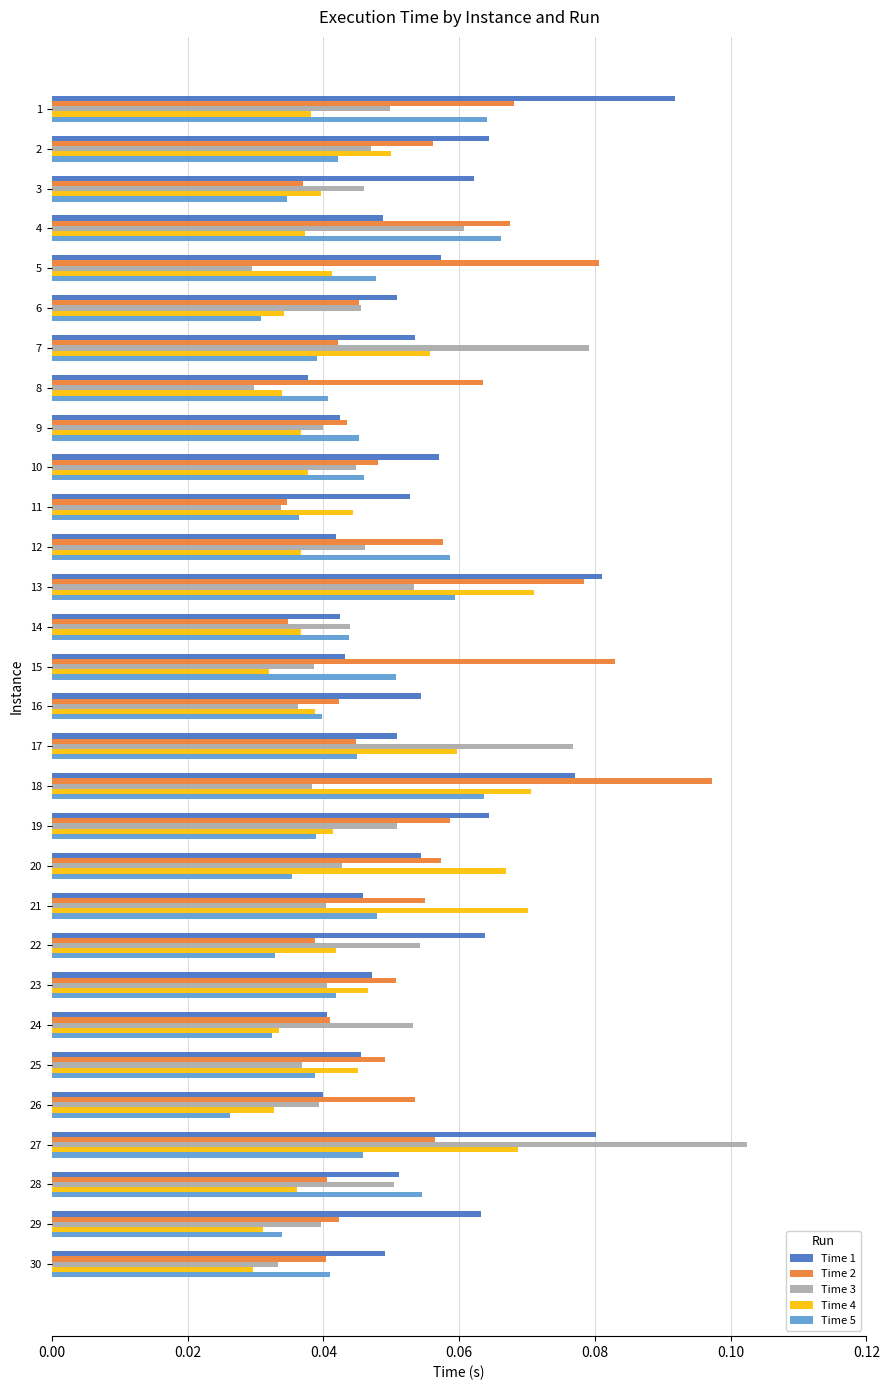

The value of Time 5 at 28 is 0.0. True or false?

False